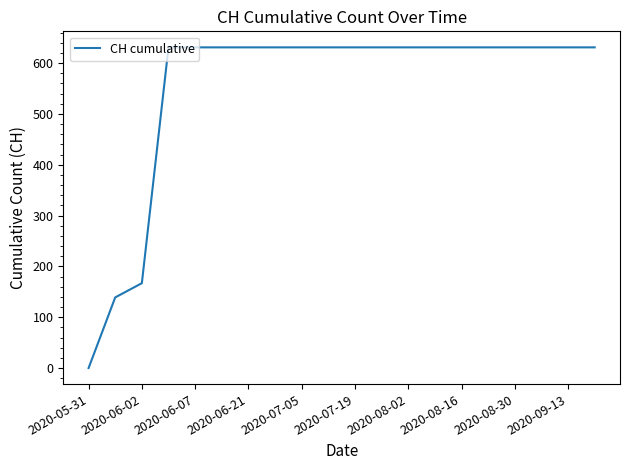

What is the maximum value shown in the chart?

631